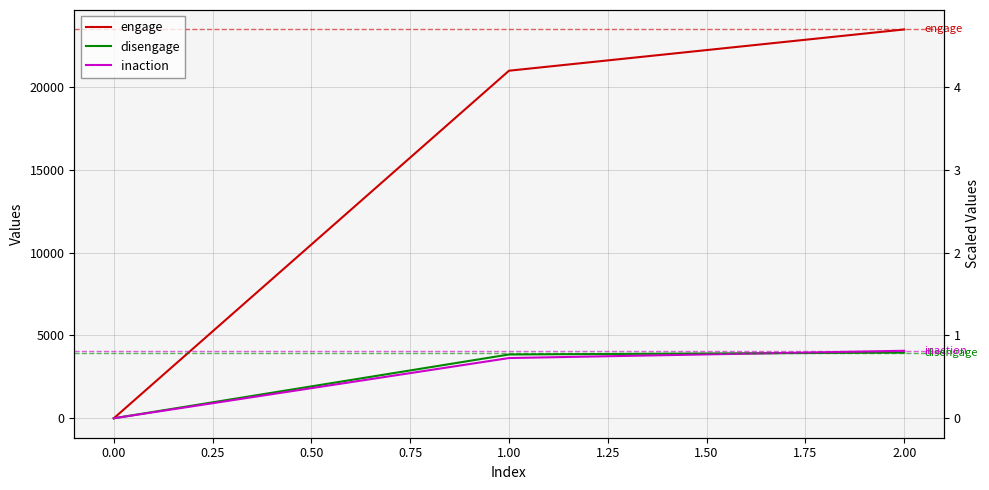

Rank the series at 1.00 from highest to lowest value.

engage, disengage, inaction